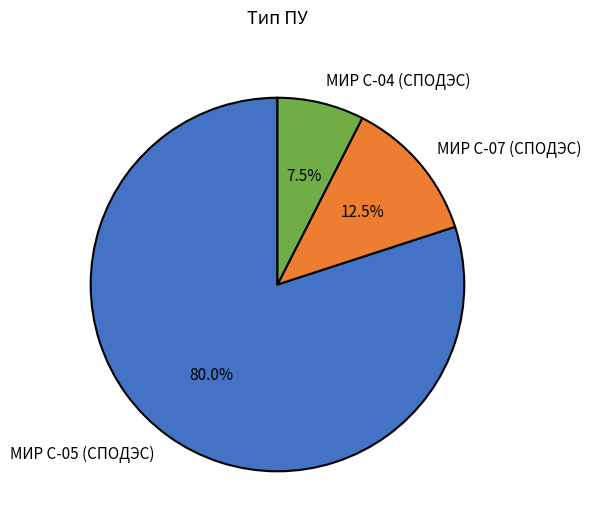

How much of the chart is everything except МИР С-05 (СПОДЭС)?

20.0%